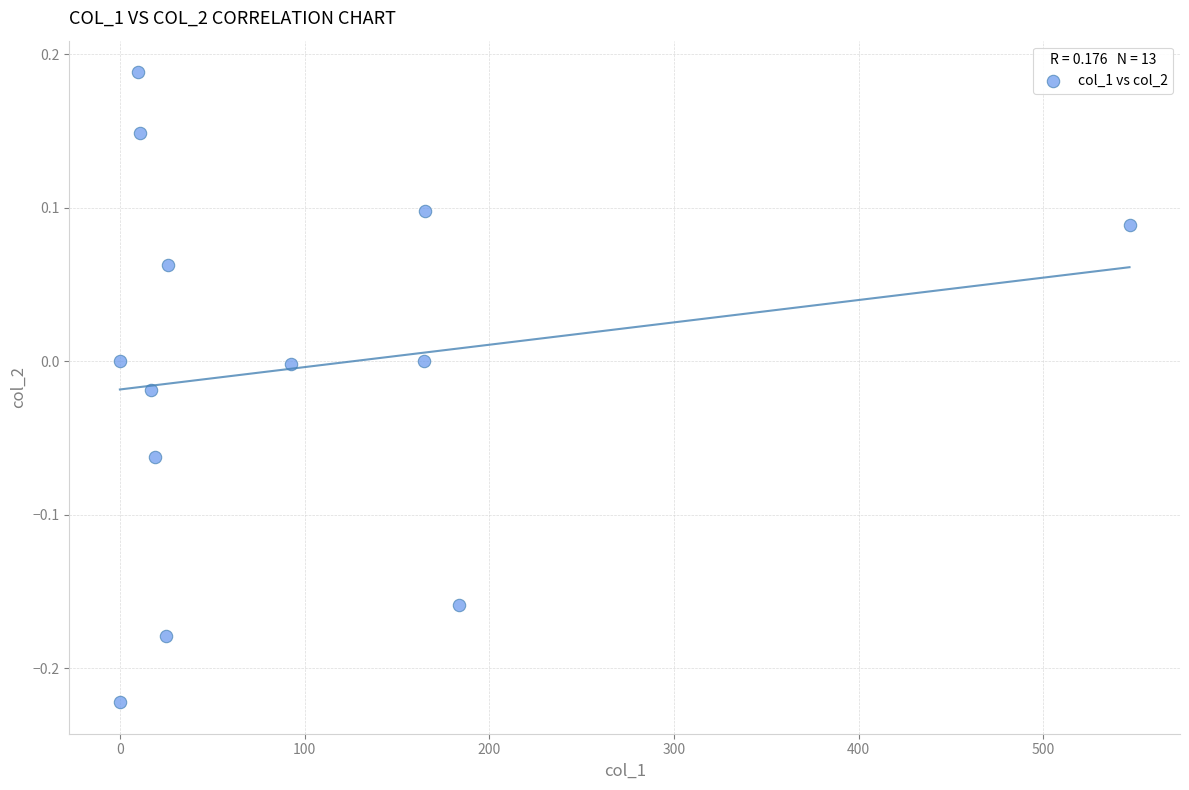

What is the range of X values (max minus min)?

546.7